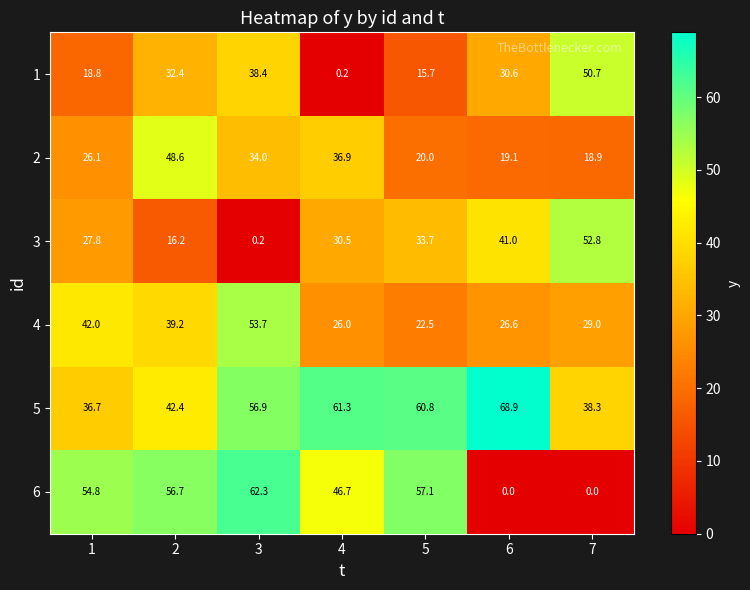

Is it true that 6 equals 35.2 at 3?

False